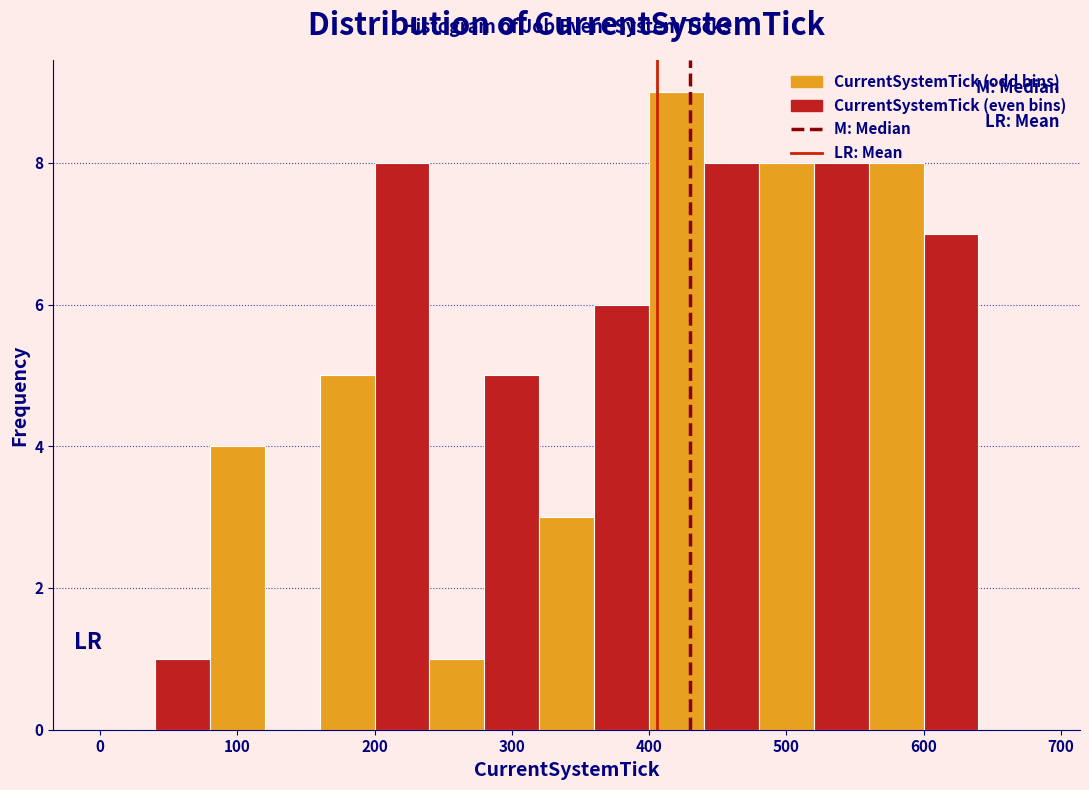

Reading left to right, list every bar in this chart as the range it spans on the x-axis followed by its height. The values are not printed on the chart, so give them approximately, as read against the axis.

0 to 40: 0
40 to 80: 1
80 to 120: 4
120 to 160: 0
160 to 200: 5
200 to 240: 8
240 to 280: 1
280 to 320: 5
320 to 360: 3
360 to 400: 6
400 to 440: 9
440 to 480: 8
480 to 520: 8
520 to 560: 8
560 to 600: 8
600 to 640: 7
640 to 680: 0